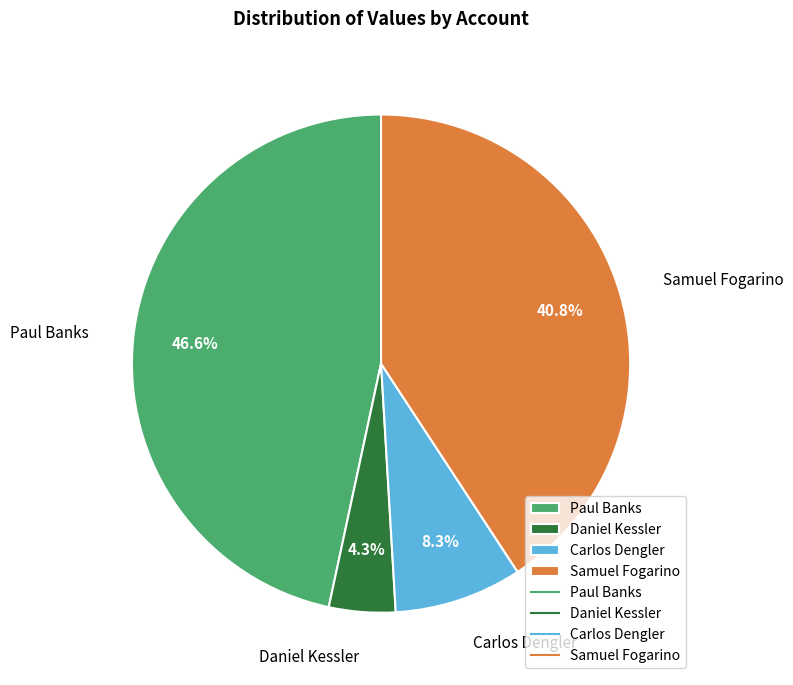

What percentage do Samuel Fogarino and Carlos Dengler together represent?

49.1%